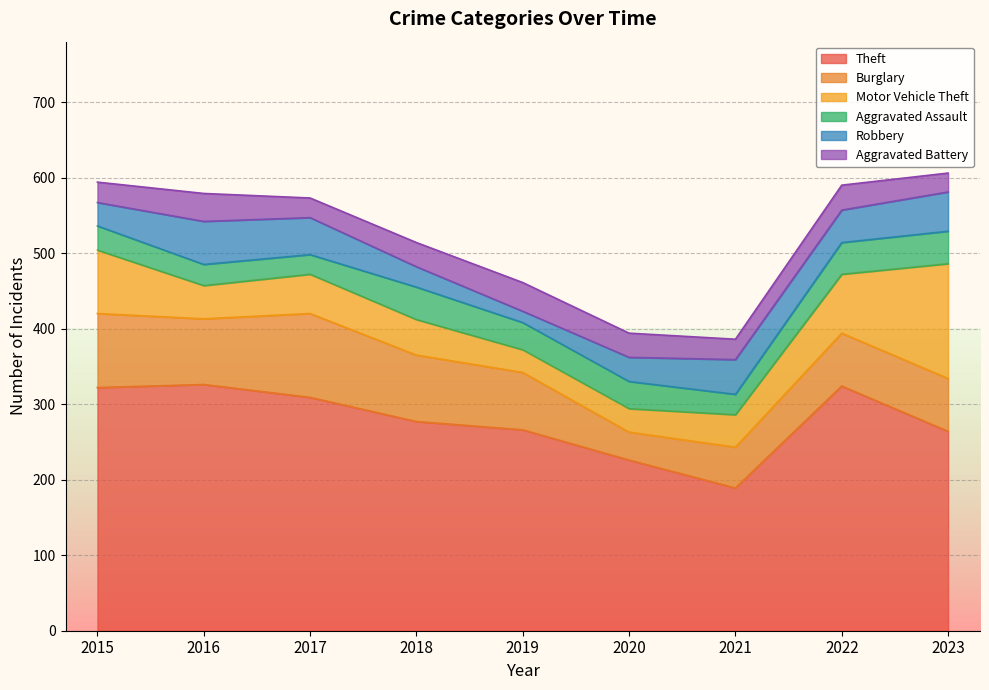

True or false: Theft has a value of 266 at 2019.

True